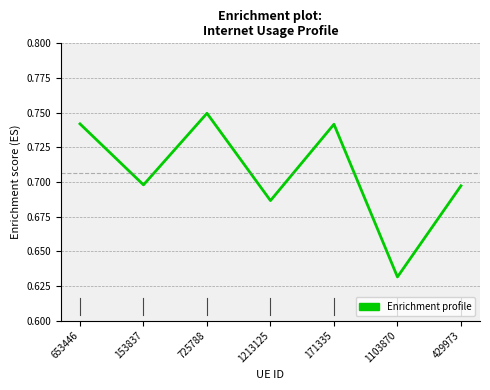

True or false: the data shows 0.2 at 171335.

False